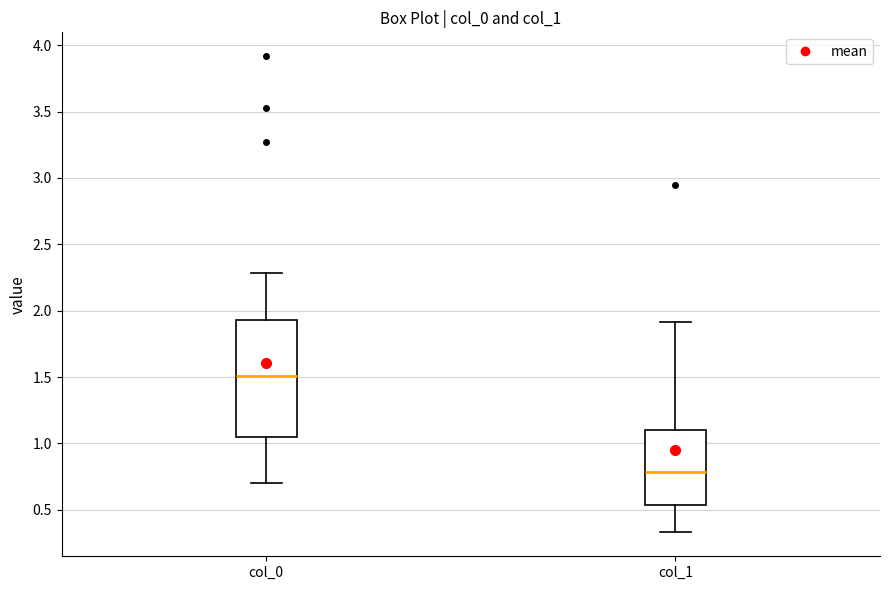

Reading left to right, transcribe this box plot: for each box, give where its median line is, the range the box spans, and where its two whiskers end, as read against the y-axis. The values are not printed on the chart, so give them approximately, as read against the axis.

col_0: median 1.50, box 1.05 to 1.95, whiskers 0.70 to 2.30
col_1: median 0.80, box 0.55 to 1.10, whiskers 0.35 to 1.90